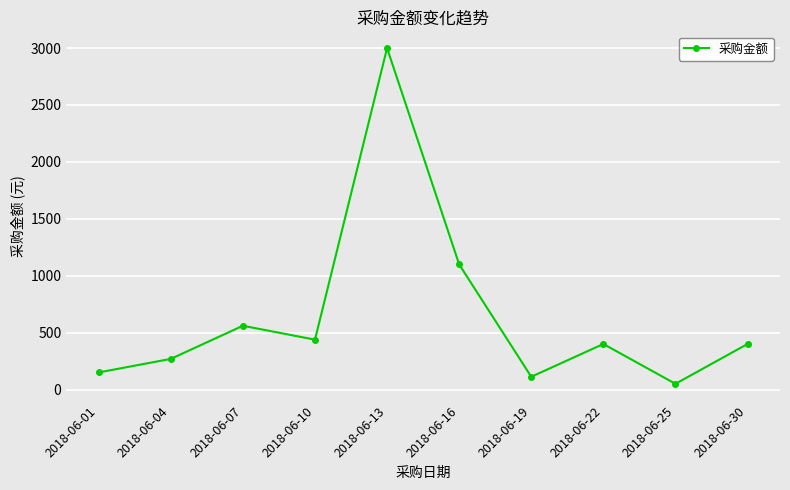

What is the difference between the maximum and minimum values?

2949